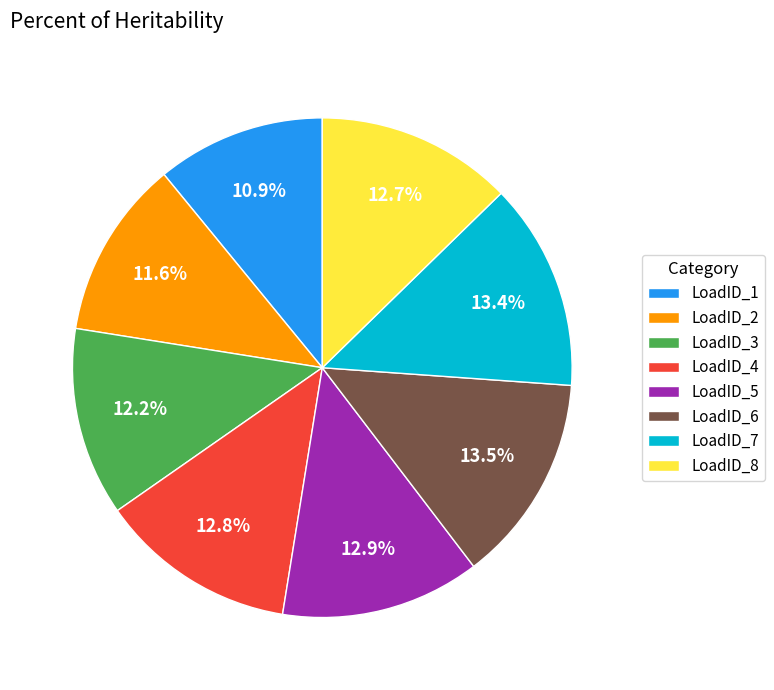

To the nearest percent, what is the combined percentage of LoadID_5 and LoadID_7?

26%